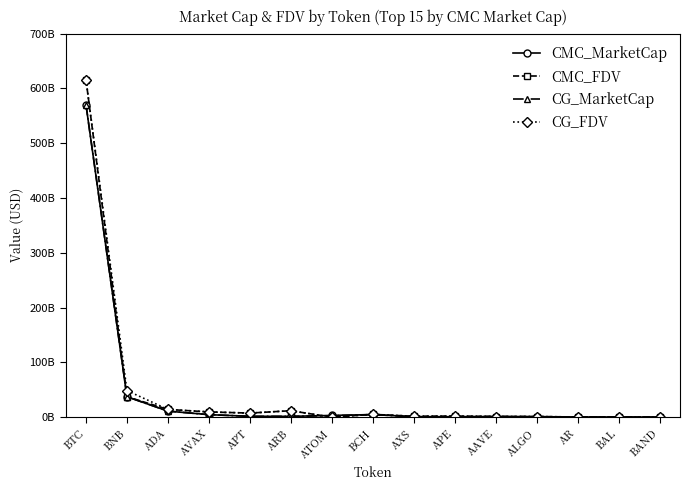

The CG_FDV series shows 432604853.0 at BAL. True or false?

True